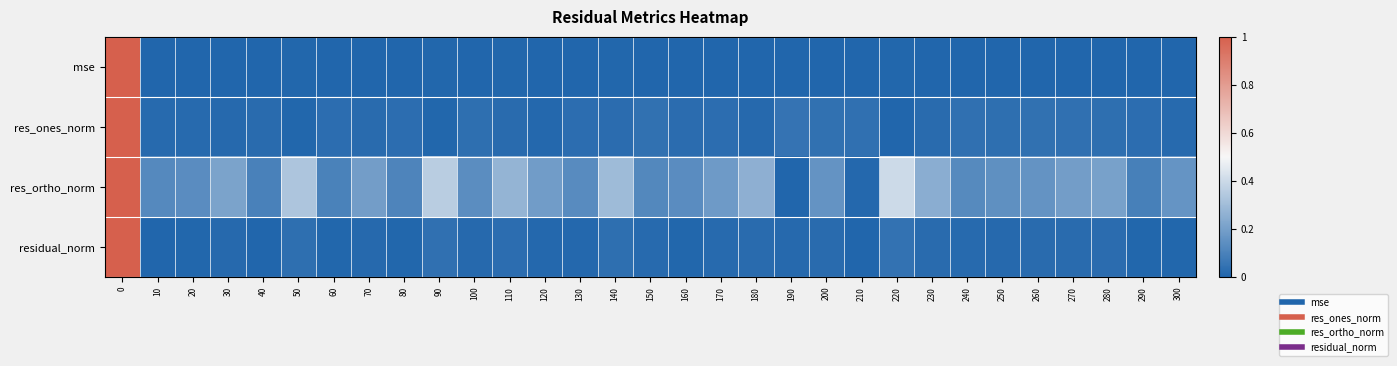

Which series has the largest total across all categories?

res_ortho_norm